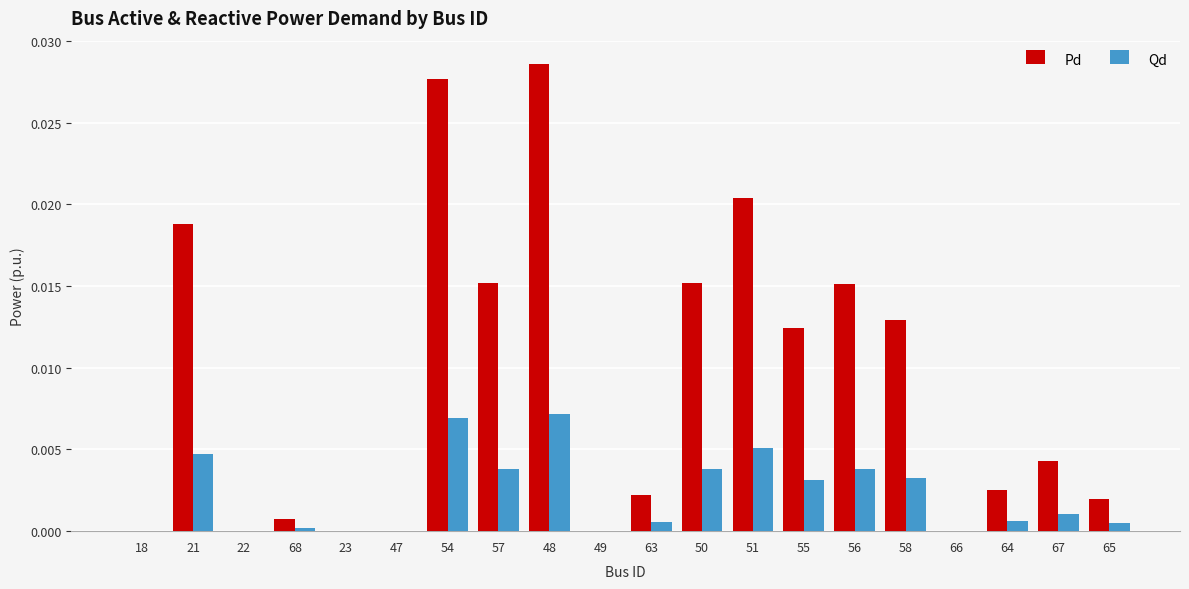

What are all the series names shown in the legend?

Pd, Qd